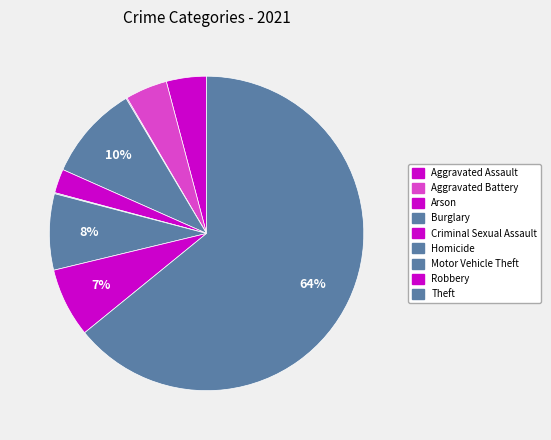

The Aggravated Battery slice represents 4% of the pie. True or false?

True